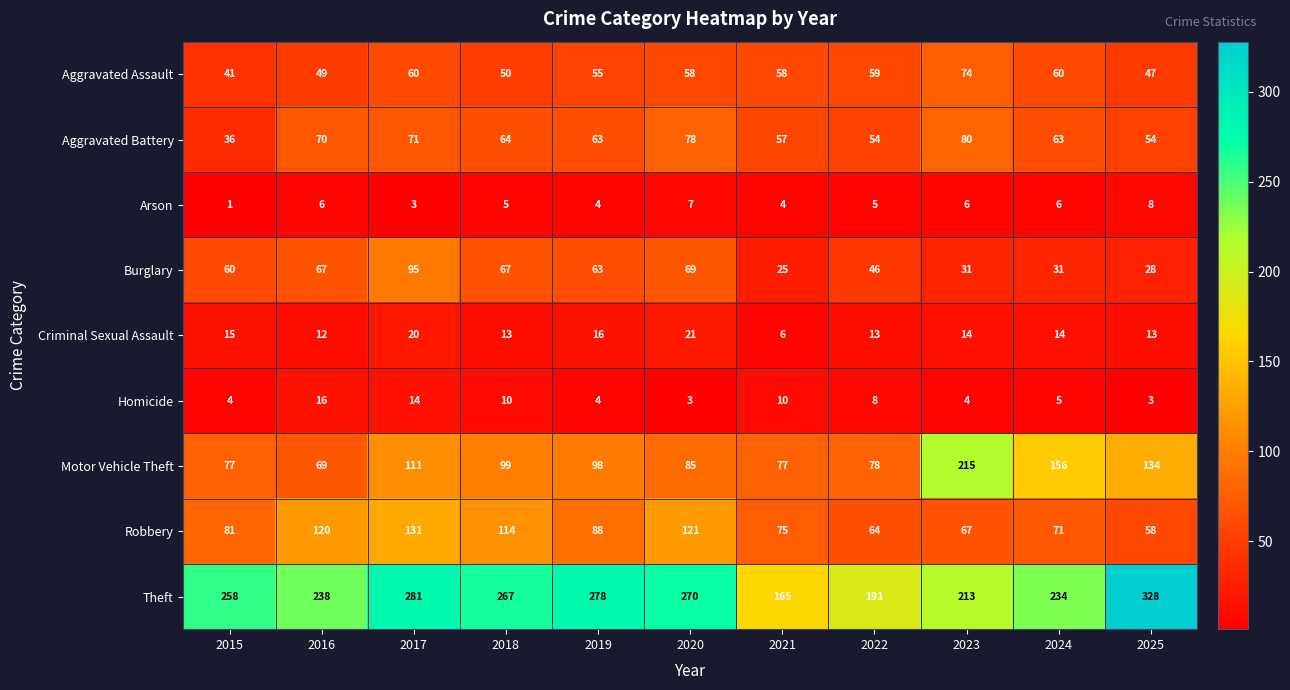

What is the difference between the highest and lowest values at 2016?

232